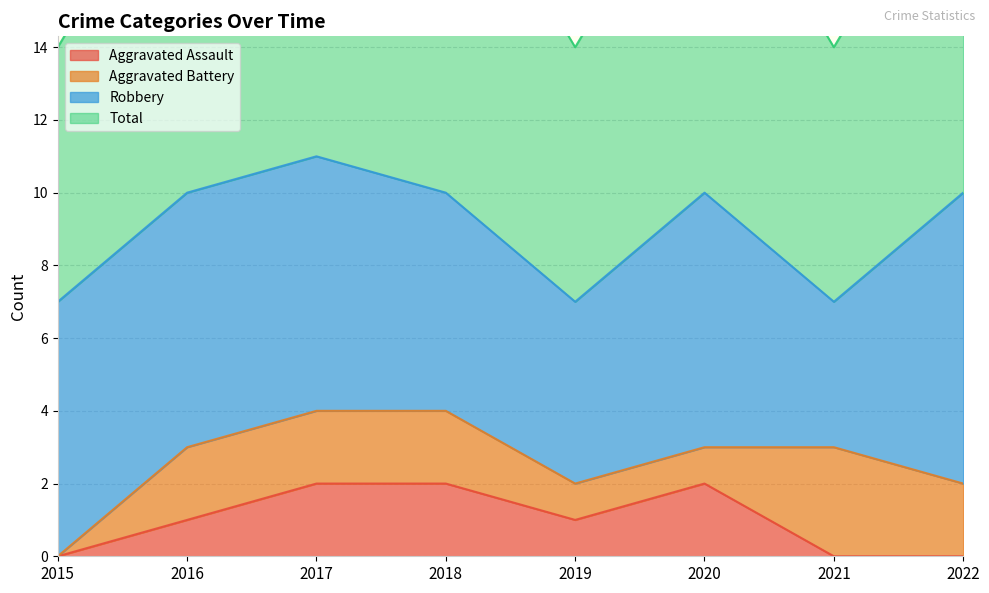

True or false: Aggravated Assault has a value of 2 at 2018.

True